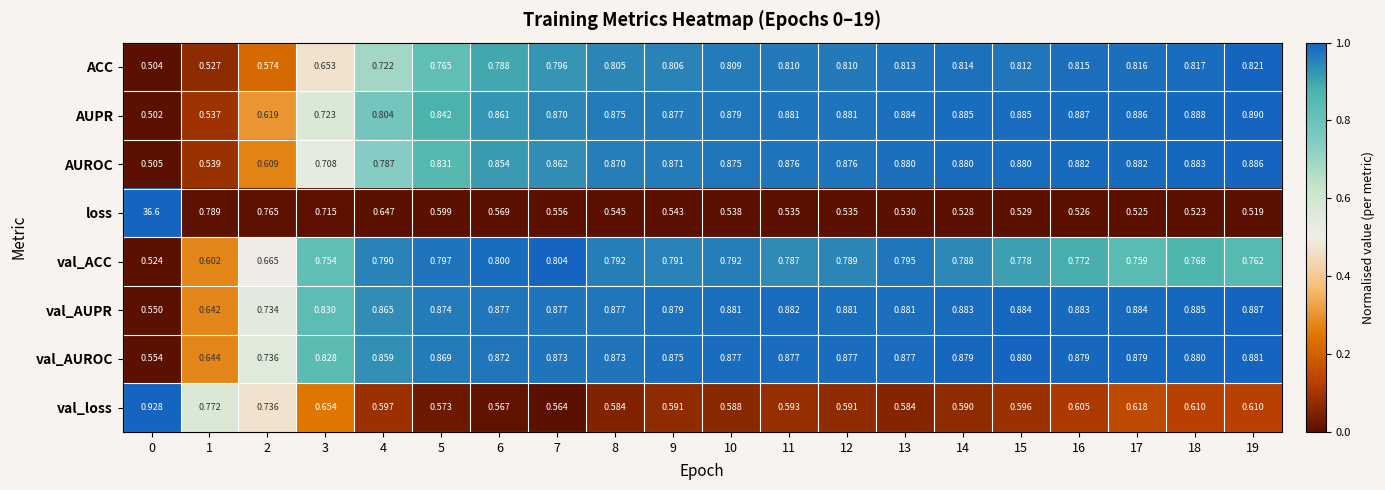

Rank the series at 19 from highest to lowest value.

AUPR, val_AUPR, AUROC, val_AUROC, ACC, val_ACC, val_loss, loss